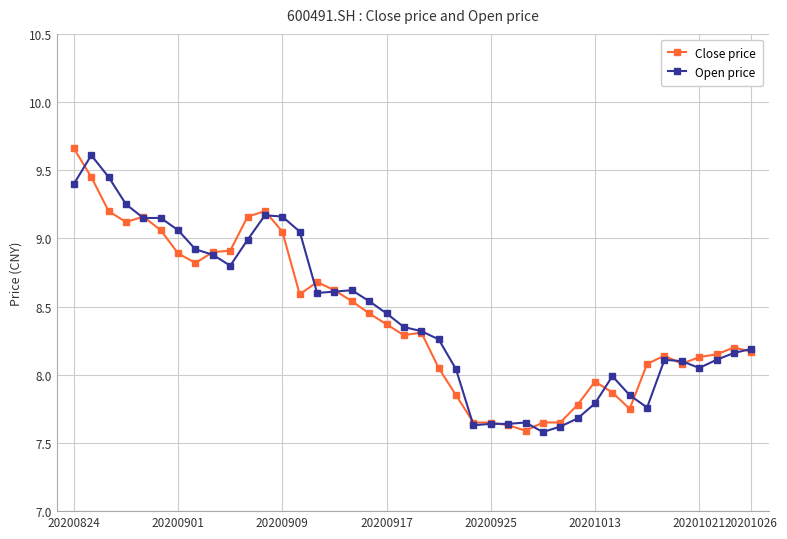

What are all the series names shown in the legend?

Close price, Open price